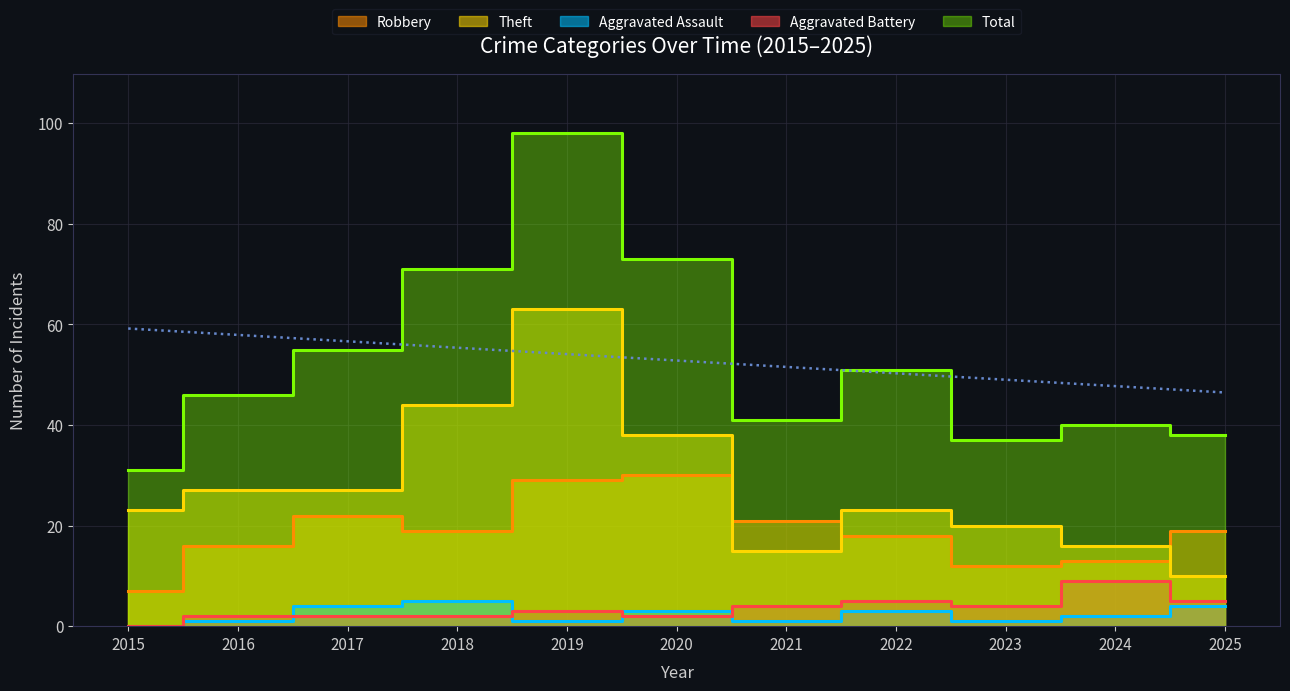

Rank the series by their maximum value, from highest to lowest.

Total, Theft, Robbery, Aggravated Battery, Aggravated Assault